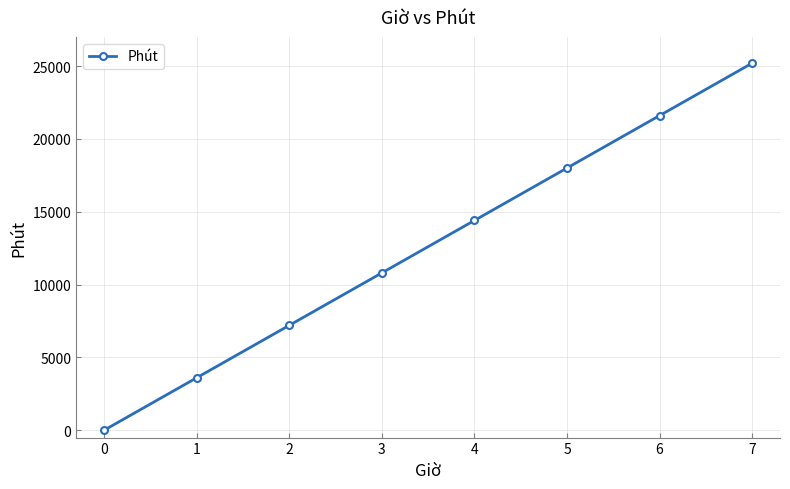

How many lines are shown in the chart?

1